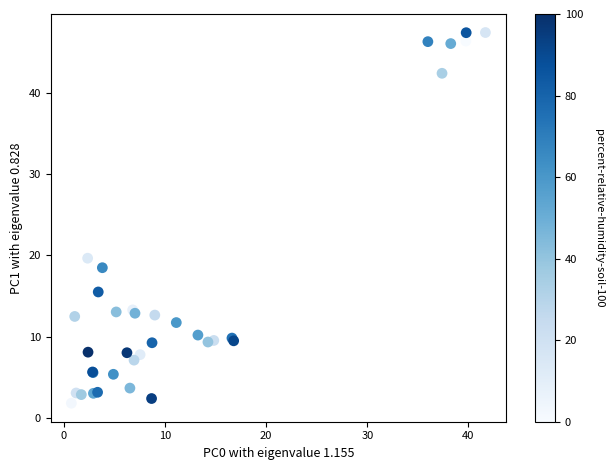

What Y value in the scatter plot is closest to 24?

19.7